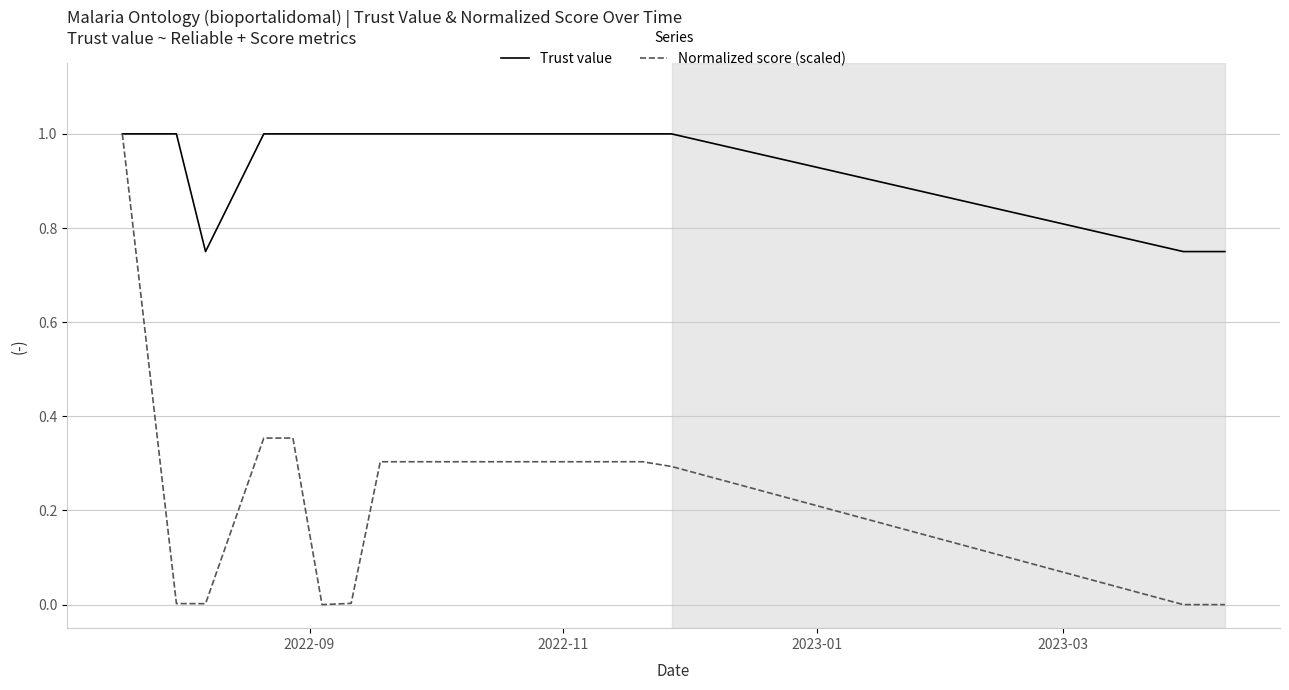

What is the maximum value for Normalized score (scaled)?

1.0